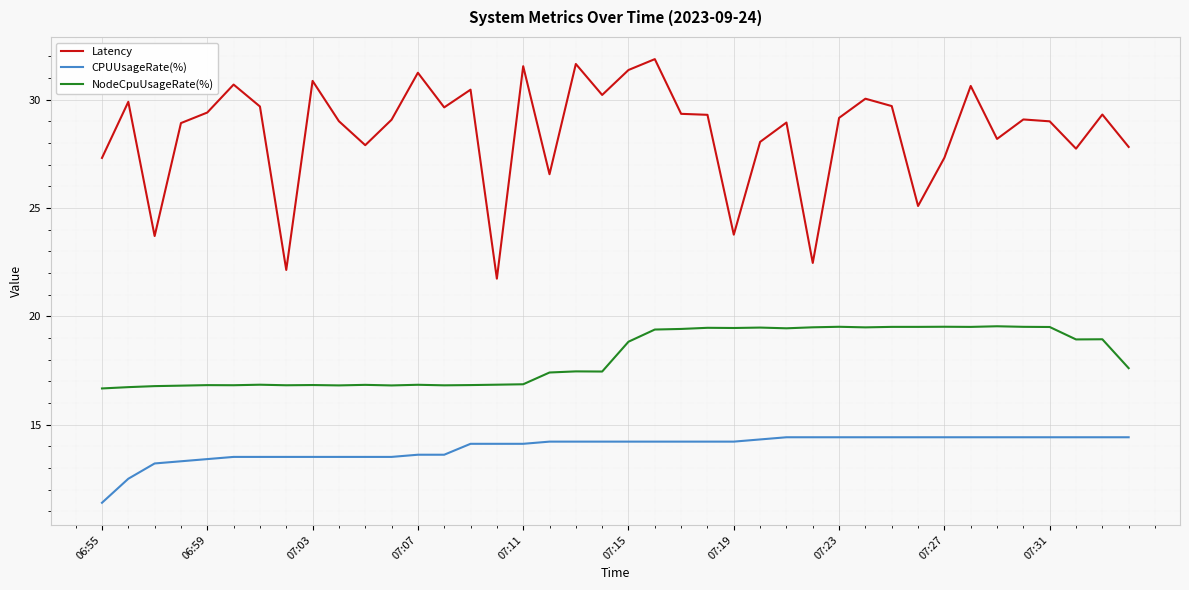

What is the sum of all CPUUsageRate(%) values?

558.1